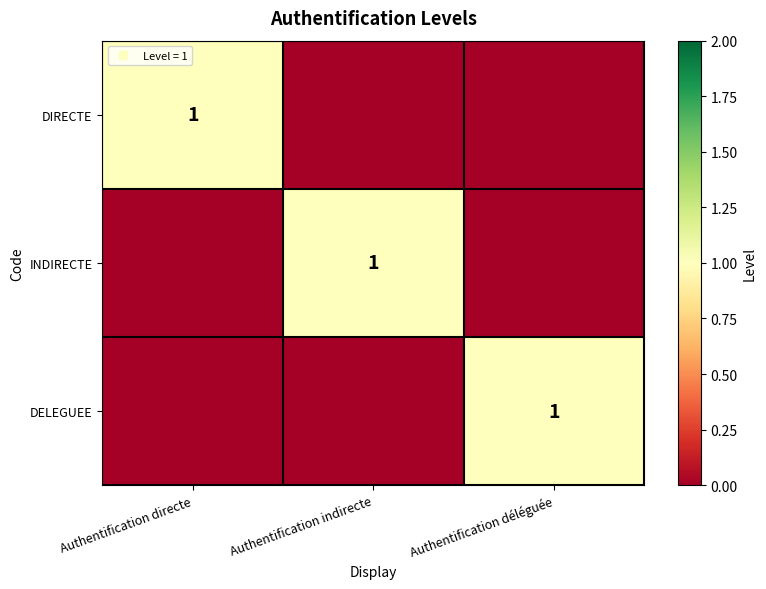

List the series in order of their peak value, lowest first.

DIRECTE, INDIRECTE, DELEGUEE